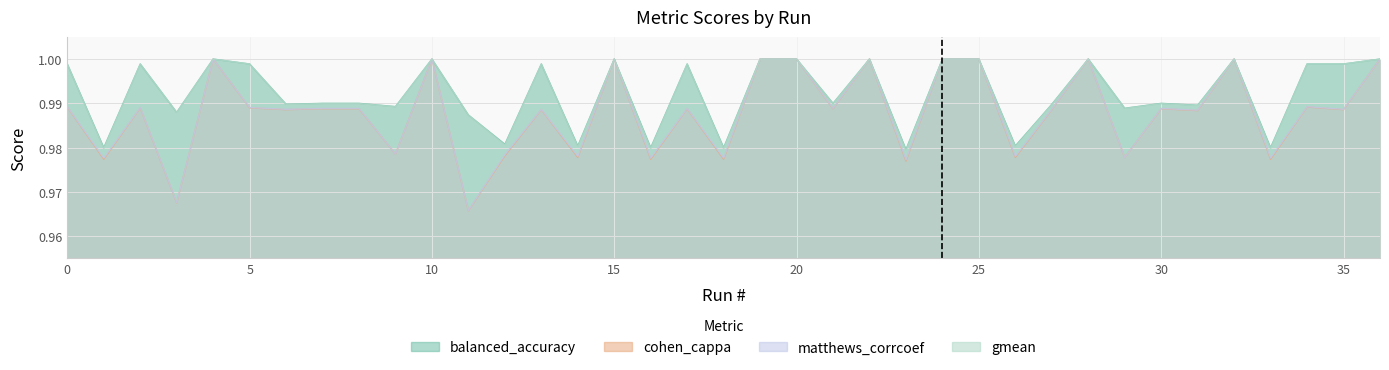

Reading left to right, transcribe all the data shown in this chart.

balanced_accuracy: 0=1.0	1=1.0	2=1.0	3=1.0	4=1.0	5=1.0	6=1.0	7=1.0	8=1.0	9=1.0	10=1.0	11=1.0	12=1.0	13=1.0	14=1.0	15=1.0	16=1.0	17=1.0	18=1.0	19=1.0	20=1.0	21=1.0	22=1.0	23=1.0	24=1.0	25=1.0	26=1.0	27=1.0	28=1.0	29=1.0	30=1.0	31=1.0	32=1.0	33=1.0	34=1.0	35=1.0	36=1.0
cohen_cappa: 0=1.0	1=1.0	2=1.0	3=1.0	4=1.0	5=1.0	6=1.0	7=1.0	8=1.0	9=1.0	10=1.0	11=1.0	12=1.0	13=1.0	14=1.0	15=1.0	16=1.0	17=1.0	18=1.0	19=1.0	20=1.0	21=1.0	22=1.0	23=1.0	24=1.0	25=1.0	26=1.0	27=1.0	28=1.0	29=1.0	30=1.0	31=1.0	32=1.0	33=1.0	34=1.0	35=1.0	36=1.0
matthews_corrcoef: 0=1.0	1=1.0	2=1.0	3=1.0	4=1.0	5=1.0	6=1.0	7=1.0	8=1.0	9=1.0	10=1.0	11=1.0	12=1.0	13=1.0	14=1.0	15=1.0	16=1.0	17=1.0	18=1.0	19=1.0	20=1.0	21=1.0	22=1.0	23=1.0	24=1.0	25=1.0	26=1.0	27=1.0	28=1.0	29=1.0	30=1.0	31=1.0	32=1.0	33=1.0	34=1.0	35=1.0	36=1.0
gmean: 0=1.0	1=1.0	2=1.0	3=1.0	4=1.0	5=1.0	6=1.0	7=1.0	8=1.0	9=1.0	10=1.0	11=1.0	12=1.0	13=1.0	14=1.0	15=1.0	16=1.0	17=1.0	18=1.0	19=1.0	20=1.0	21=1.0	22=1.0	23=1.0	24=1.0	25=1.0	26=1.0	27=1.0	28=1.0	29=1.0	30=1.0	31=1.0	32=1.0	33=1.0	34=1.0	35=1.0	36=1.0